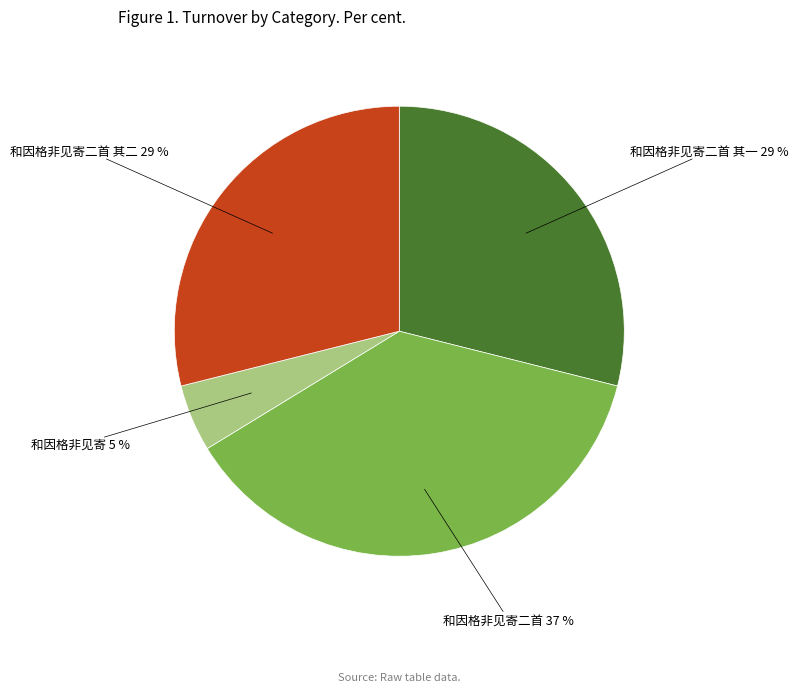

Is there a majority slice in this chart?

No